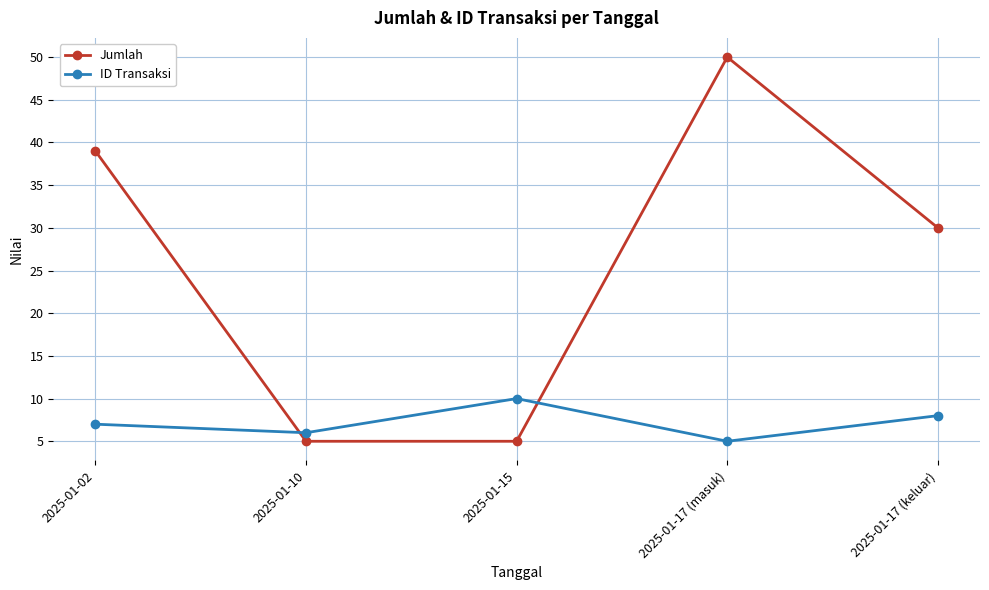

Reading left to right, extract all data points from this chart.

Jumlah: 2025-01-02=39	2025-01-10=5	2025-01-15=5	2025-01-17 (masuk)=50	2025-01-17 (keluar)=30
ID Transaksi: 2025-01-02=7	2025-01-10=6	2025-01-15=10	2025-01-17 (masuk)=5	2025-01-17 (keluar)=8